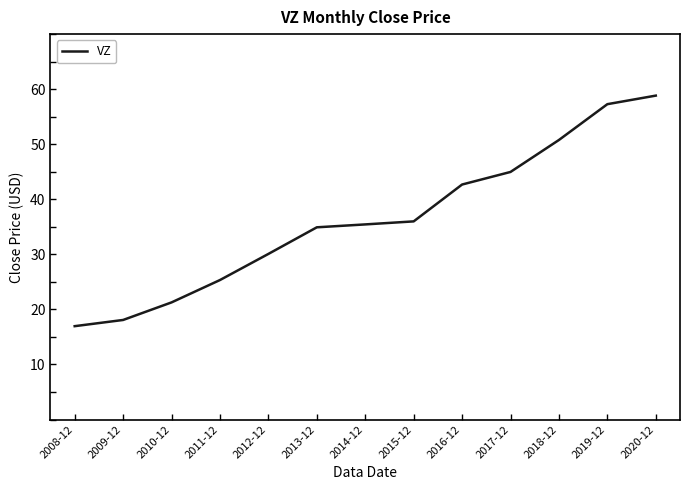

Which has a higher value, 2016-12 or 2015-12?

2016-12